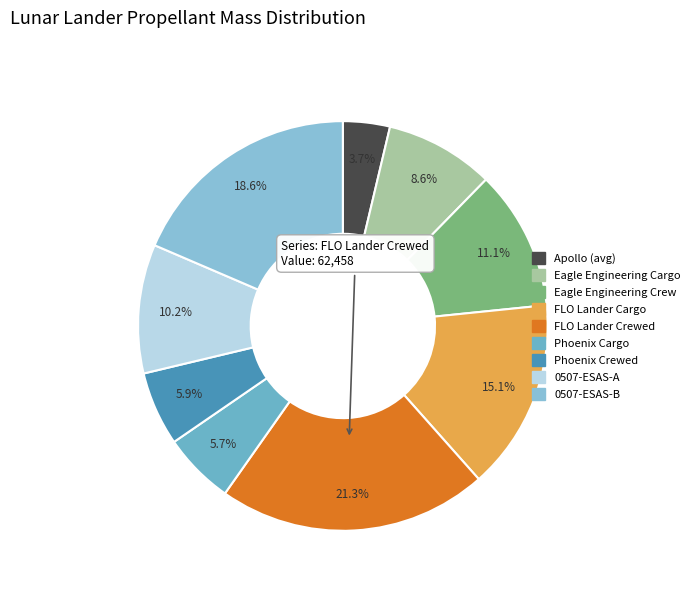

Rank the categories by value from highest to lowest.

FLO Lander Crewed, 0507-ESAS-B, FLO Lander Cargo, Eagle Engineering Crew, 0507-ESAS-A, Eagle Engineering Cargo, Phoenix Crewed, Phoenix Cargo, Apollo (avg)